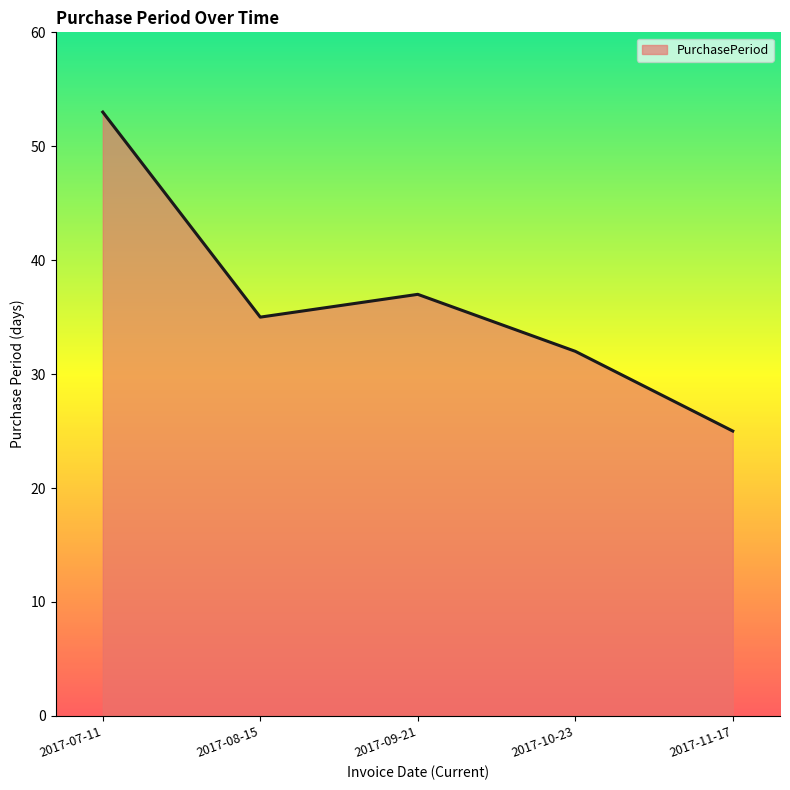

Rank the categories by value from highest to lowest.

2017-07-11, 2017-09-21, 2017-08-15, 2017-10-23, 2017-11-17